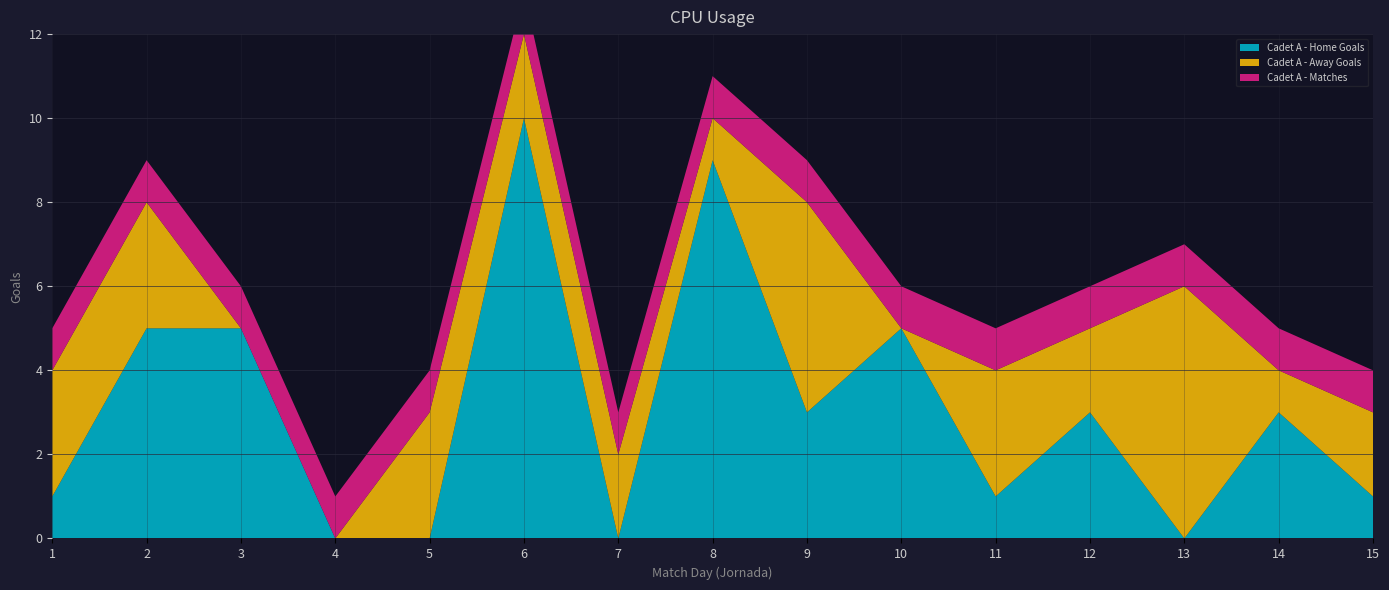

Reading right to left, extract all data points from this chart.

Cadet A - Home Goals: 1	3	0	3	1	5	3	9	0	10	0	0	5	5	1
Cadet A - Away Goals: 2	1	6	2	3	0	5	1	2	2	3	0	0	3	3
Cadet A - Matches: 1	1	1	1	1	1	1	1	1	1	1	1	1	1	1